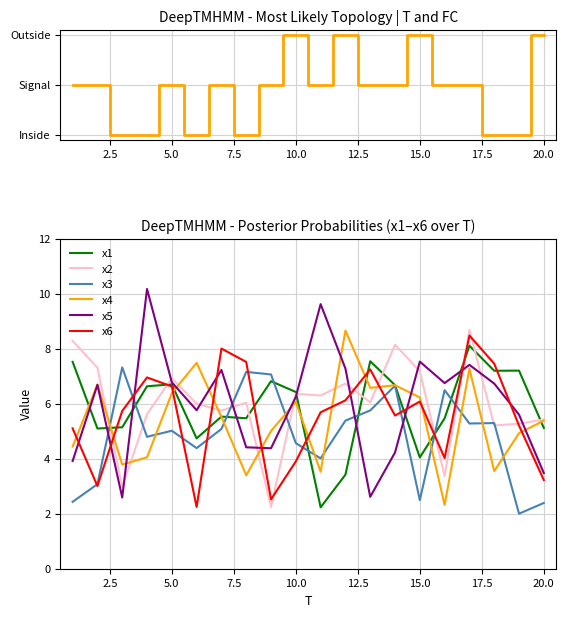

Reading left to right, what are all the values shown in this chart?

x1: 1=7.5	2=5.1	3=5.1	4=6.6	5=6.7	6=4.7	7=5.5	8=5.5	9=6.8	10=6.4	11=2.2	12=3.4	13=7.5	14=6.7	15=4.0	16=5.5	17=8.1	18=7.2	19=7.2	20=5.1
x2: 1=8.3	2=7.3	3=3.0	4=5.6	5=6.9	6=6.0	7=5.8	8=6.0	9=2.2	10=6.4	11=6.3	12=6.7	13=6.1	14=8.1	15=7.2	16=3.4	17=8.7	18=5.2	19=5.3	20=5.4
x3: 1=2.4	2=3.1	3=7.3	4=4.8	5=5.0	6=4.4	7=5.1	8=7.2	9=7.1	10=4.6	11=4.0	12=5.4	13=5.8	14=6.7	15=2.5	16=6.5	17=5.3	18=5.3	19=2.0	20=2.4
x4: 1=4.4	2=6.7	3=3.8	4=4.1	5=6.4	6=7.5	7=5.5	8=3.4	9=5.0	10=6.1	11=3.5	12=8.7	13=6.6	14=6.7	15=6.2	16=2.3	17=7.3	18=3.6	19=4.9	20=5.4
x5: 1=3.9	2=6.7	3=2.6	4=10.2	5=6.8	6=5.8	7=7.2	8=4.4	9=4.4	10=6.3	11=9.6	12=7.3	13=2.6	14=4.2	15=7.5	16=6.8	17=7.4	18=6.7	19=5.6	20=3.5
x6: 1=5.1	2=3.0	3=5.7	4=7.0	5=6.6	6=2.2	7=8.0	8=7.5	9=2.5	10=3.9	11=5.7	12=6.1	13=7.2	14=5.6	15=6.1	16=4.0	17=8.5	18=7.5	19=5.2	20=3.2